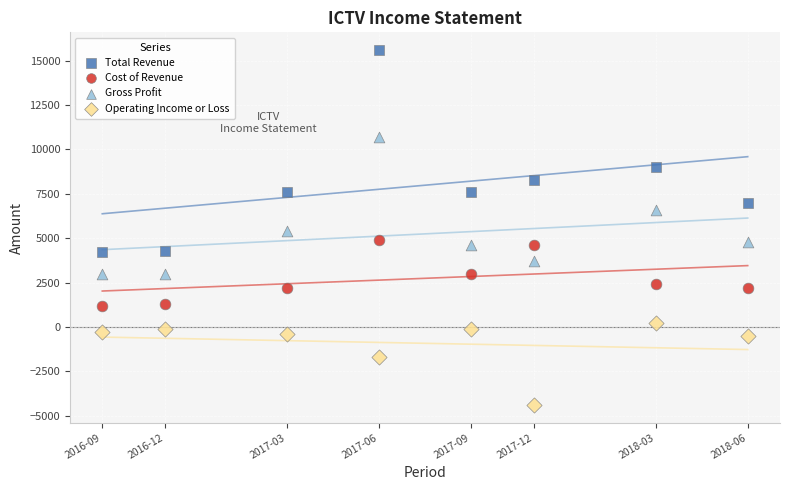

Across all data points, what is the range of Y values (max minus min)?

20000